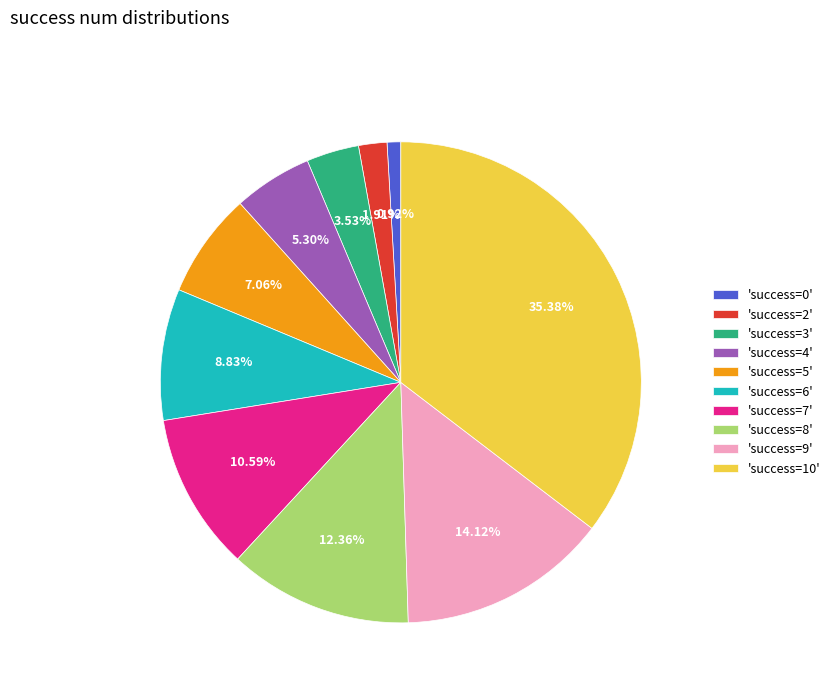

Rank the categories by value from lowest to highest.

'success=0', 'success=2', 'success=3', 'success=4', 'success=5', 'success=6', 'success=7', 'success=8', 'success=9', 'success=10'